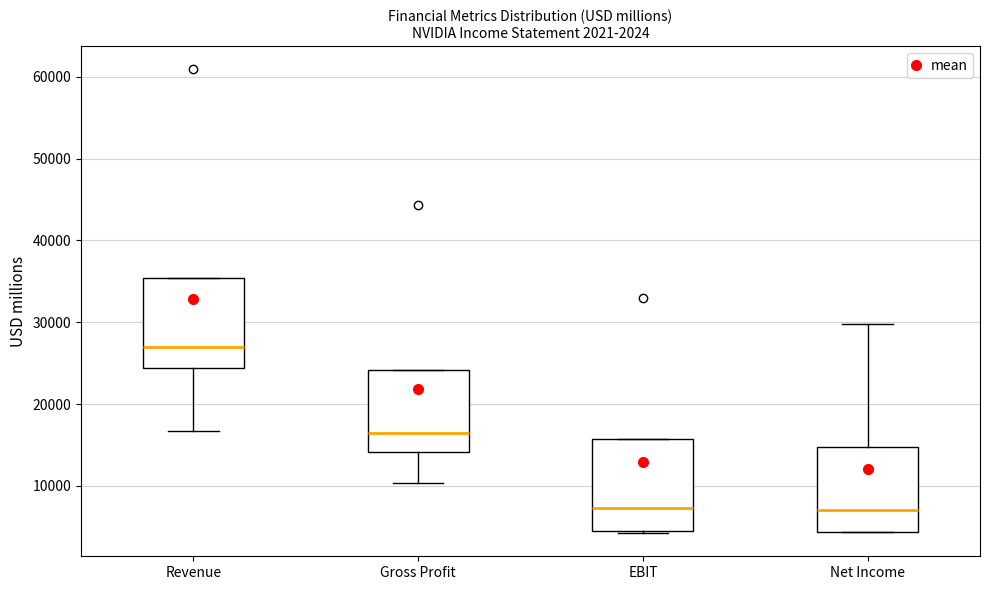

Which box has the highest median line?

Revenue